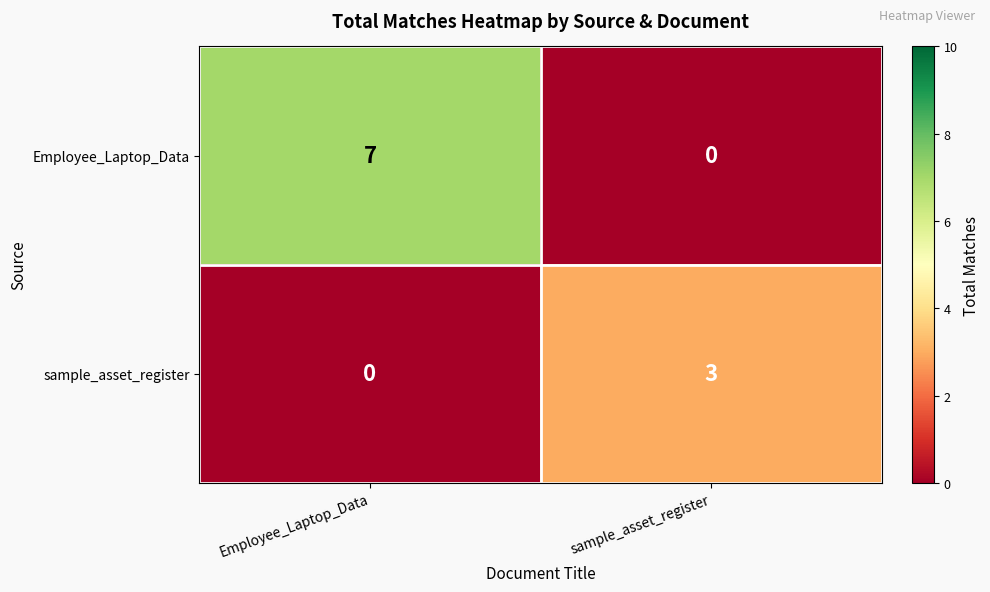

Which series has the widest spread of values?

Employee_Laptop_Data